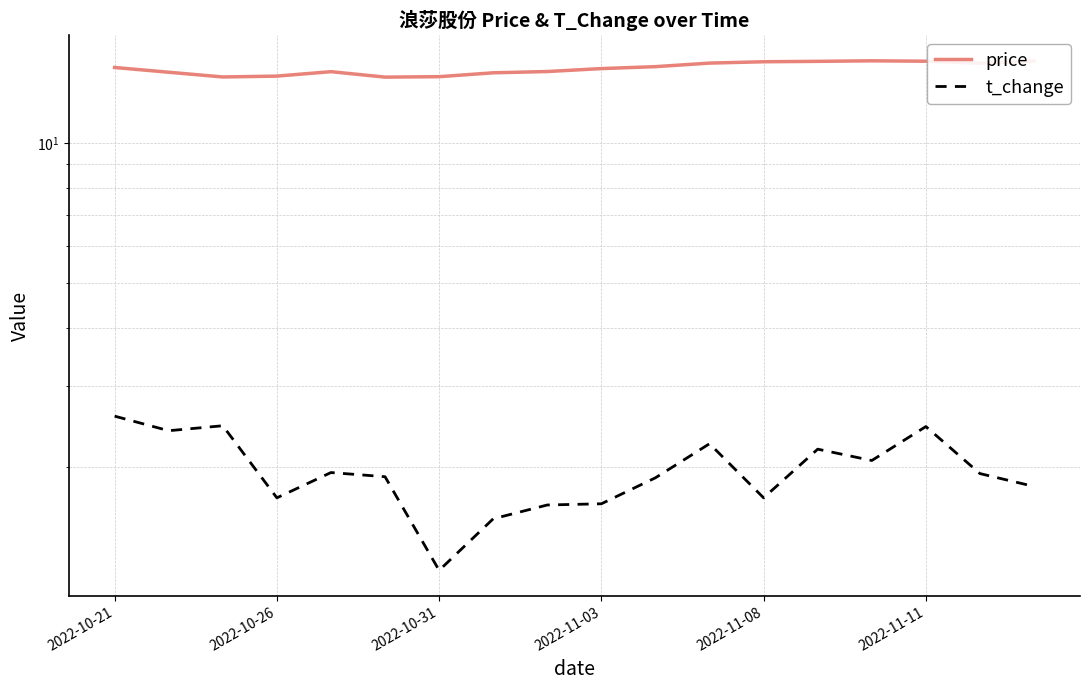

At 2022-10-21, list the series in order from largest to smallest.

price, t_change